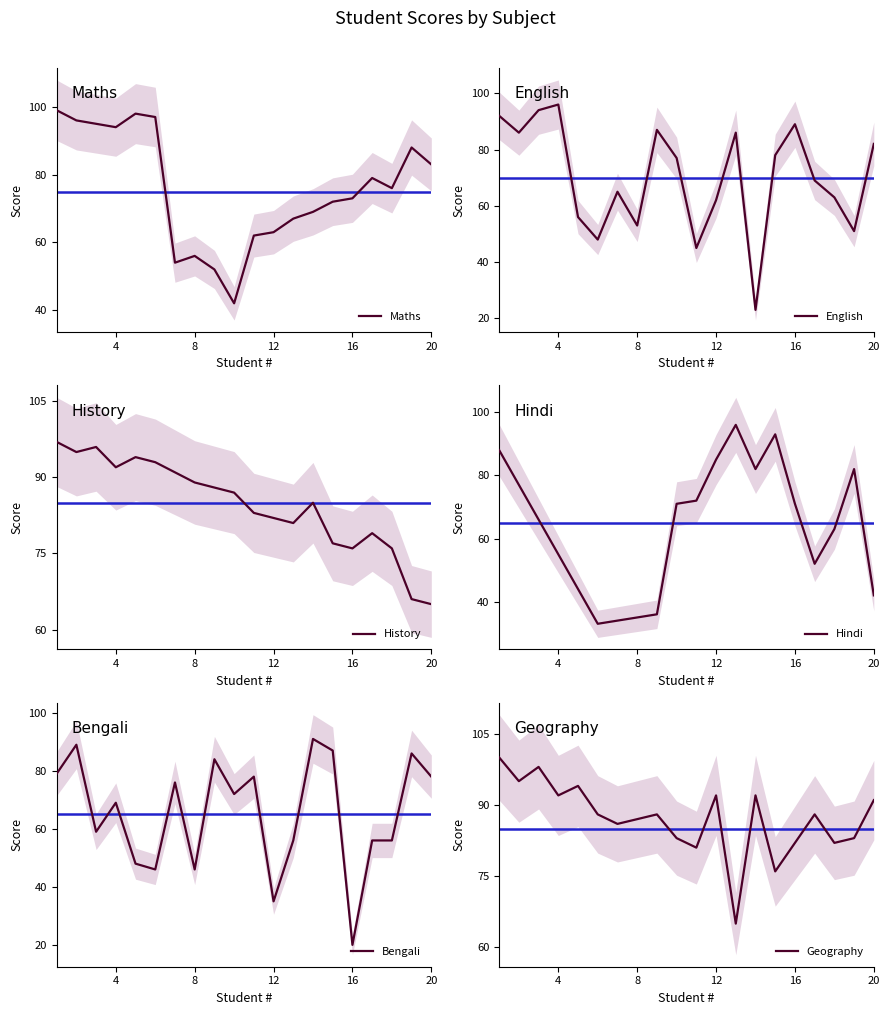

What is the smallest value displayed?

20